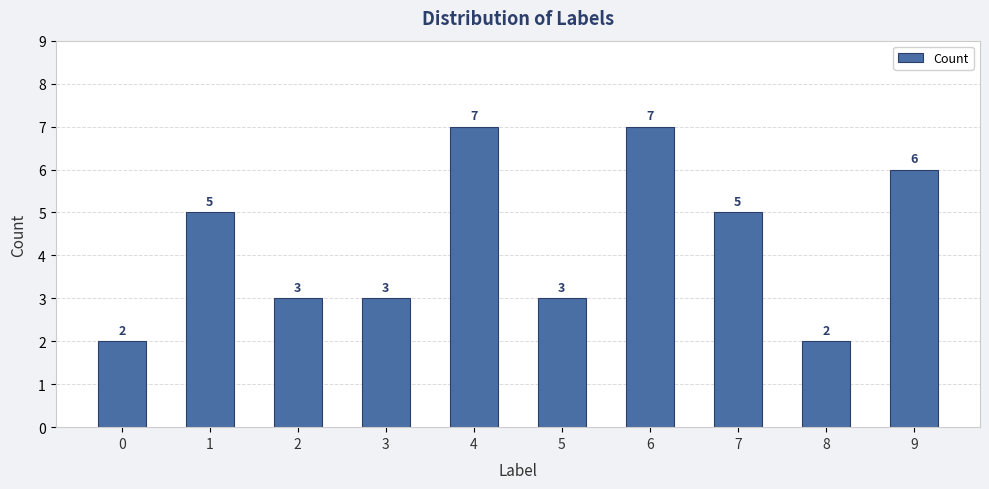

Is it true that the value at 2 is 3?

True